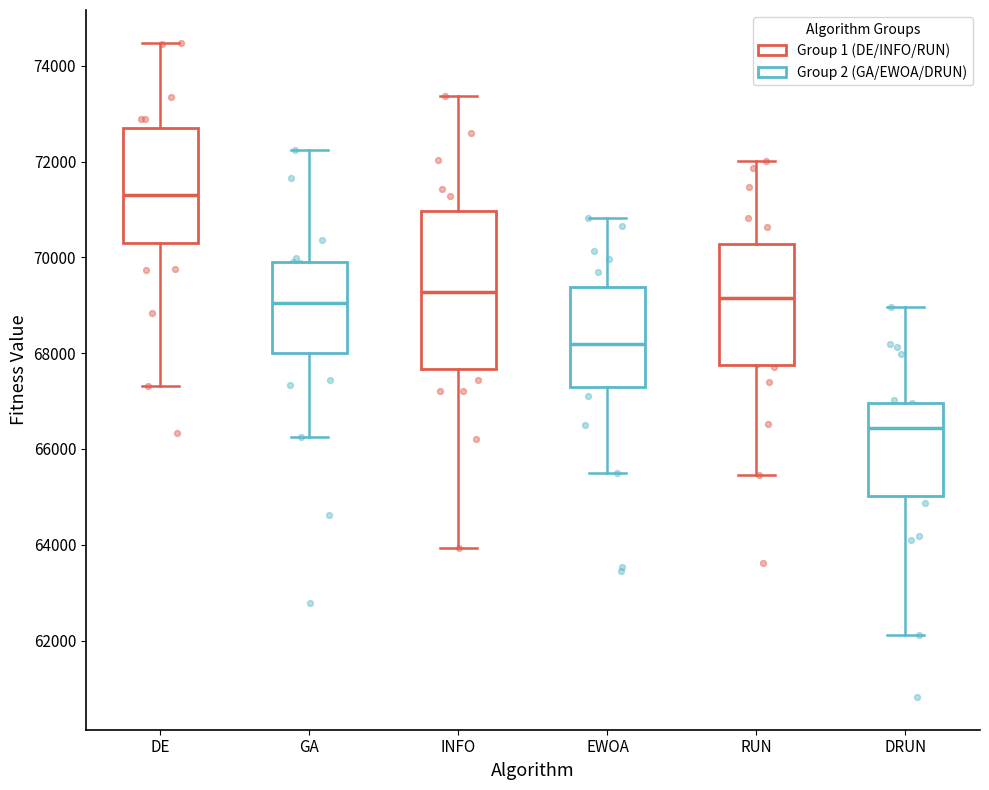

Where does the lower whisker of the box for EWOA end on the y-axis? The values are not printed on the chart, so give them approximately, as read against the axis.

65400